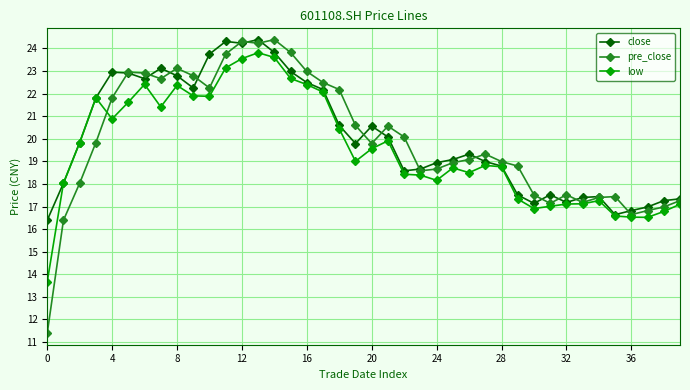

True or false: close has more than 2 points higher than both neighbors.

True